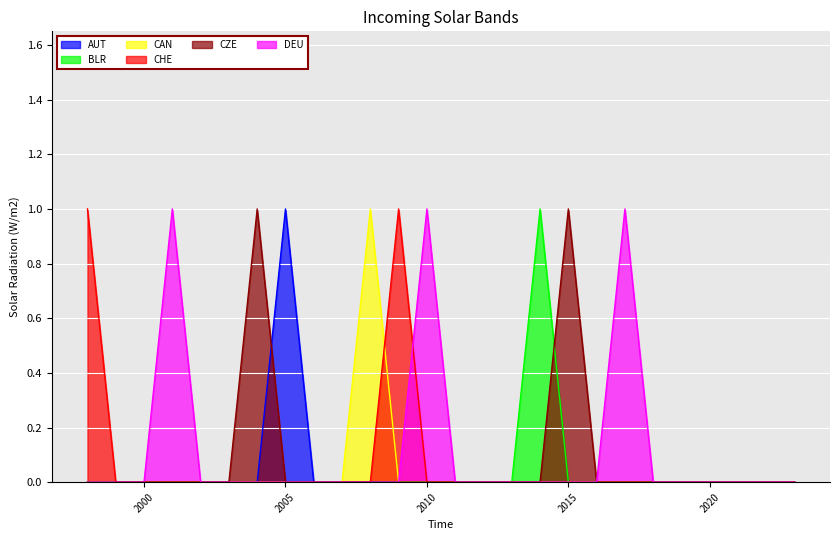

How many lines are shown in the chart?

6